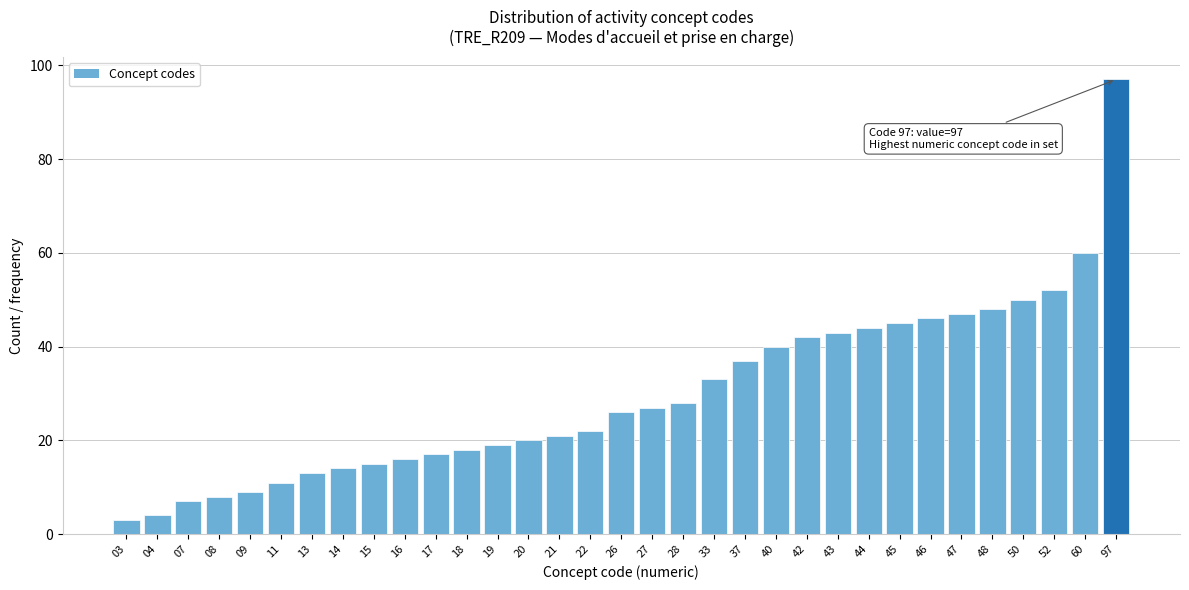

What is the difference between the second highest and minimum values?

57